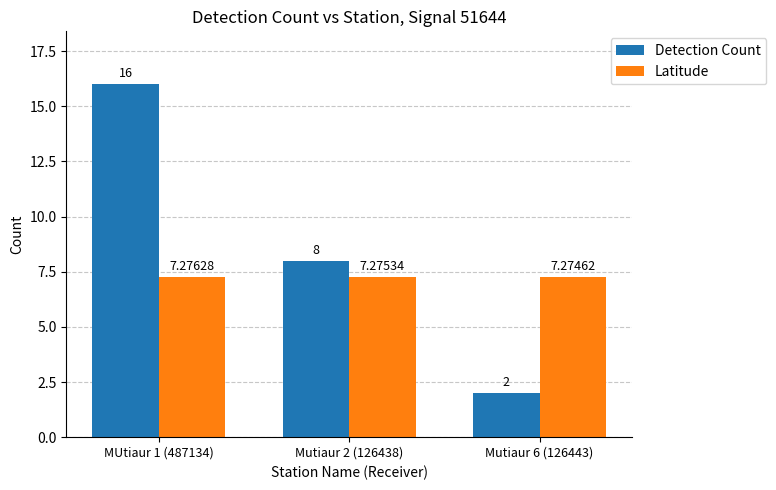

What is the approximate value of Detection Count at Mutiaur 2 (126438)?

8.0